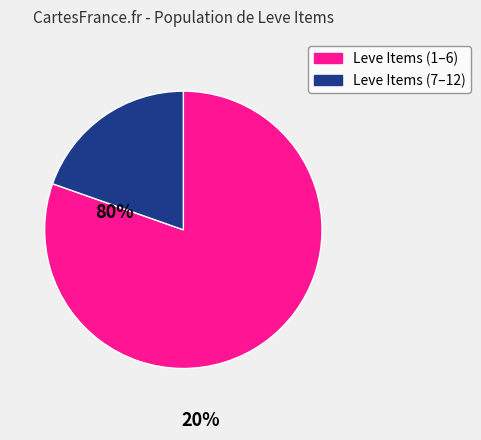

Count the number of slices in the pie.

2